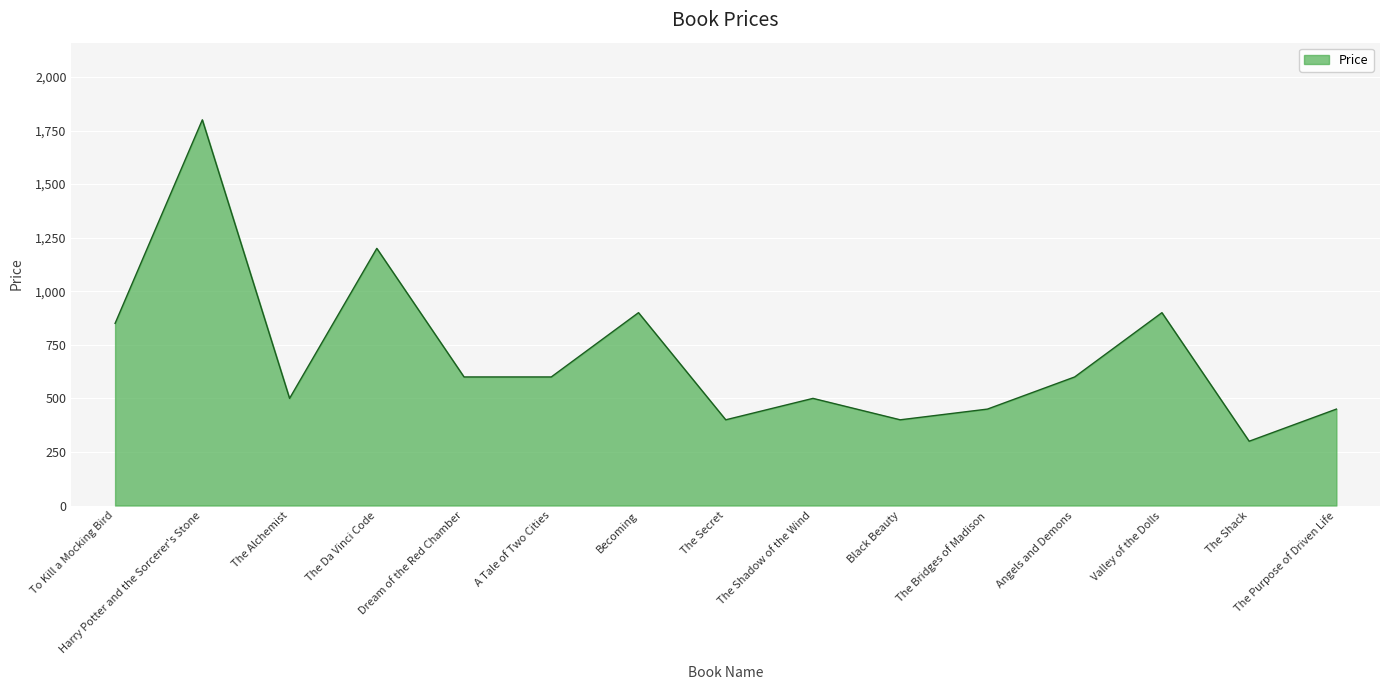

The value at Black Beauty is 400. True or false?

True